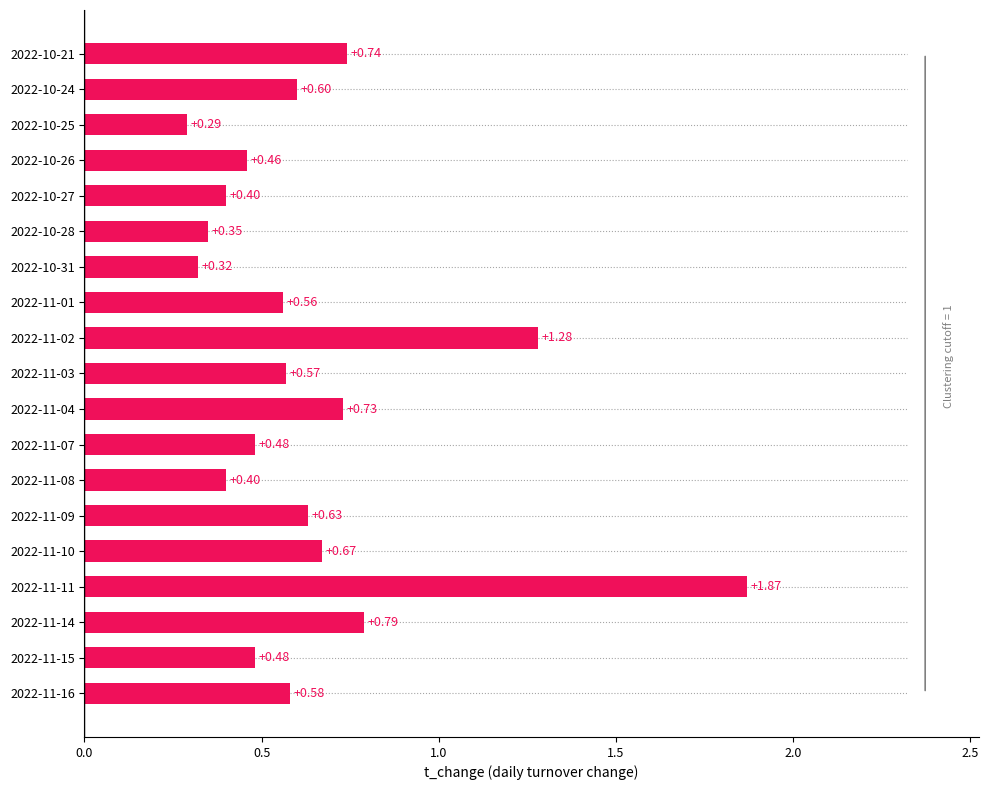

What is the sum of all values?

12.2